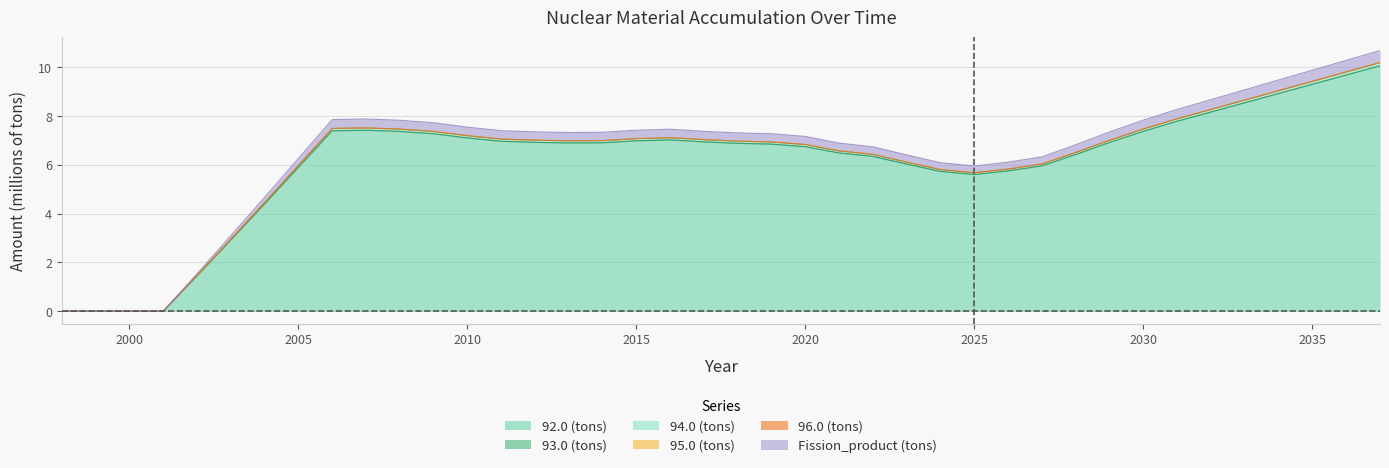

Where is the first local minimum for 93.0 (tons)?

2013